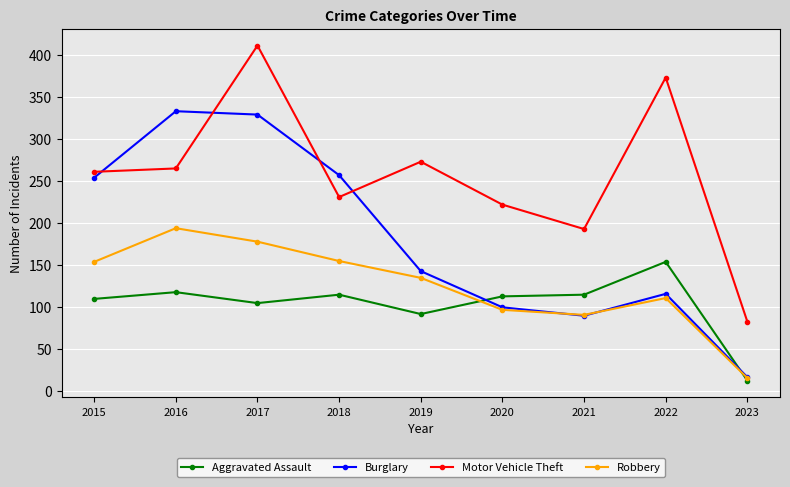

What is the difference between the maximum and second lowest values in the Aggravated Assault series?

62